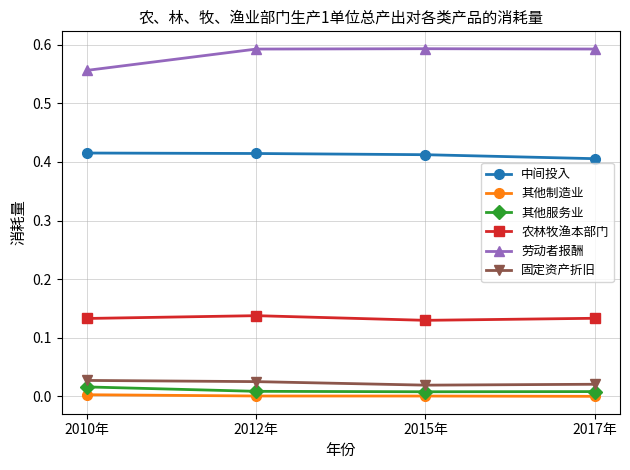

True or false: 其他制造业 and 中间投入 intersect in this chart.

False